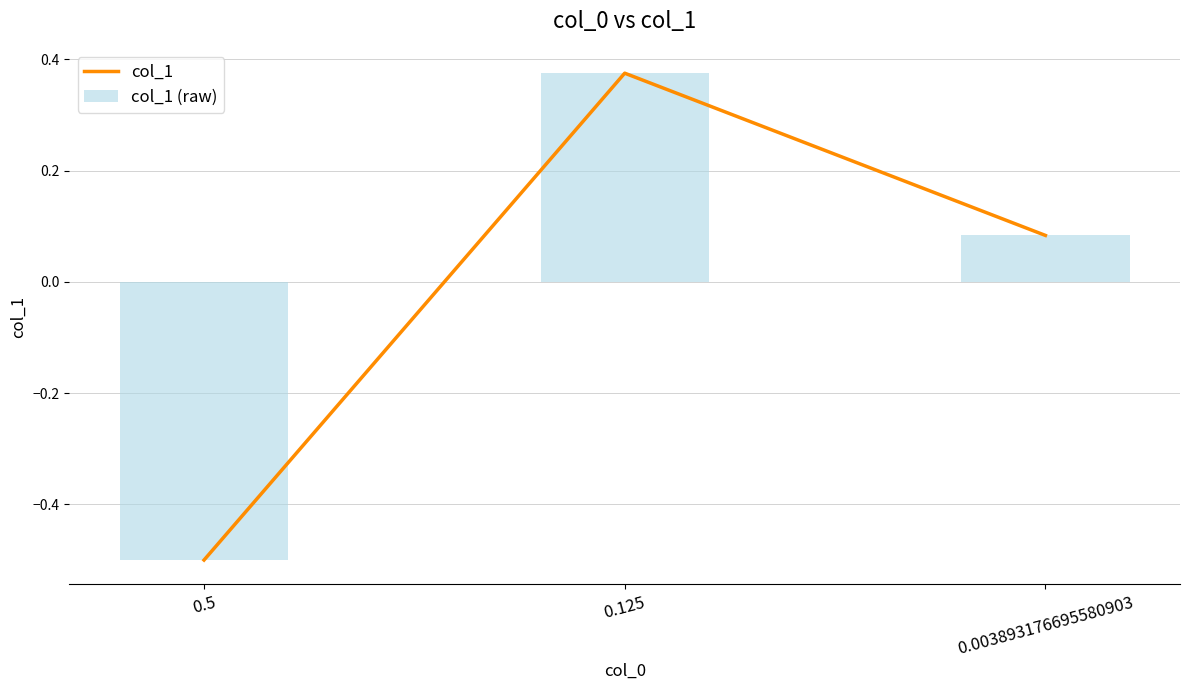

The value of col_1 at 0.003893176695580903 is 0.1. True or false?

True